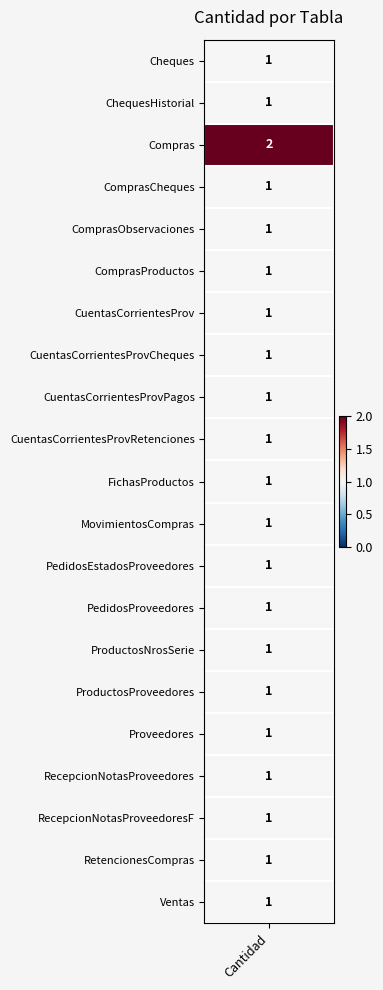

Count the values in the range 1 to 2.

21